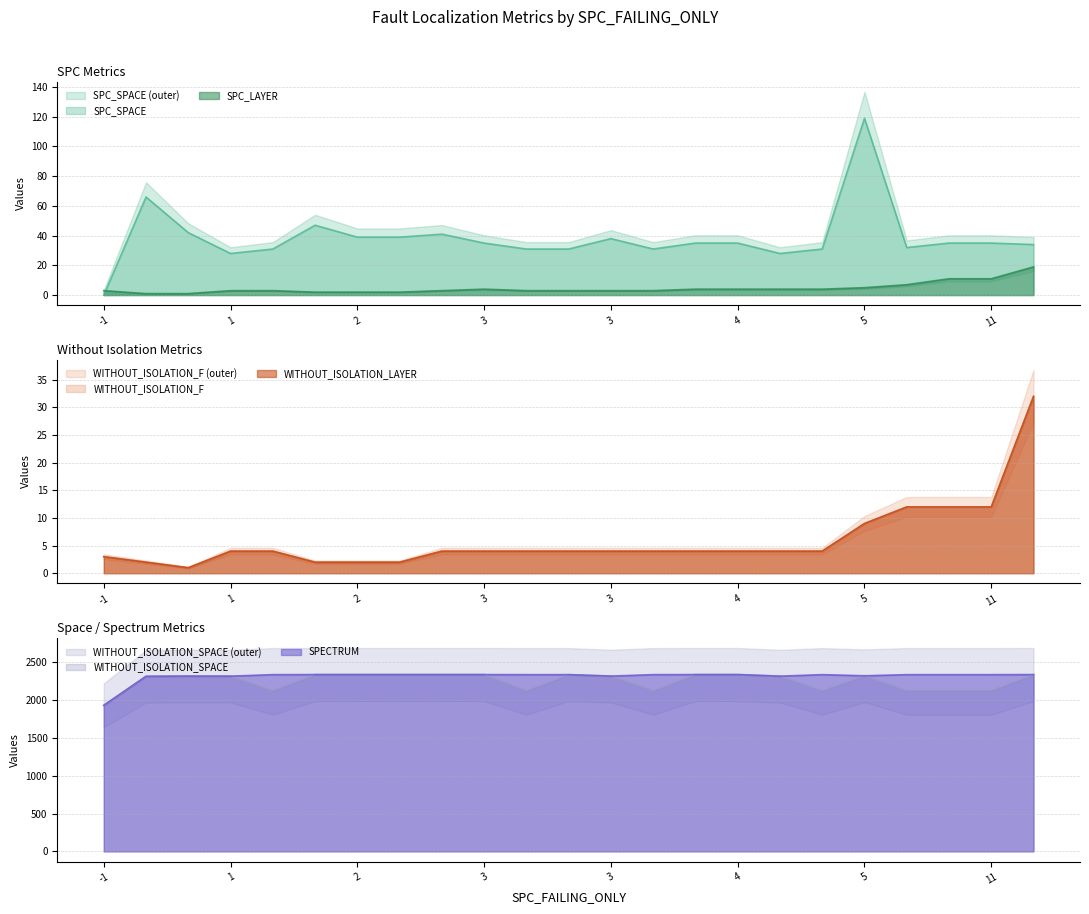

Between which two adjacent categories do SPC_SPACE and SPC_LAYER first intersect?

-1 and 1